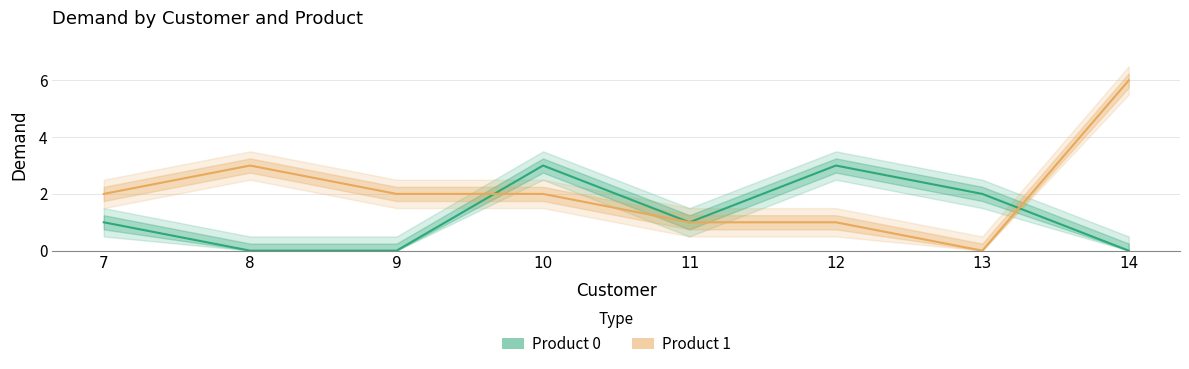

What is the difference between the Product 1 values at 10 and 14?

4